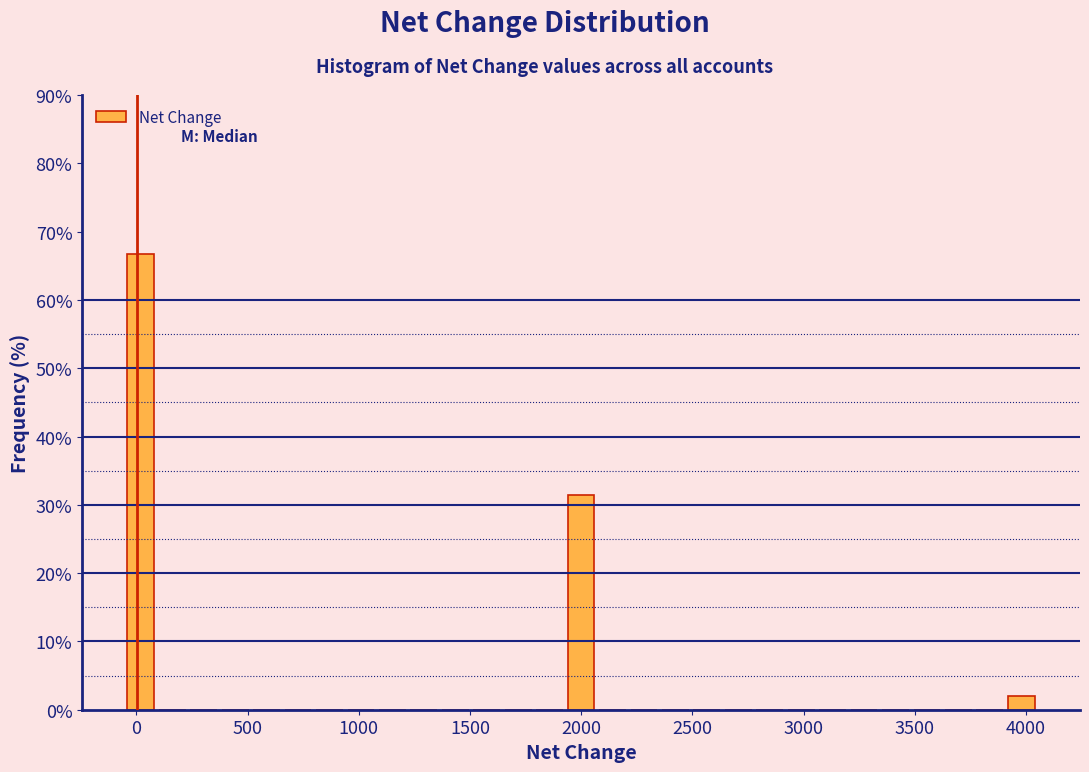

Read against the x-axis, roughly where is the centre of the tallest bar?

0